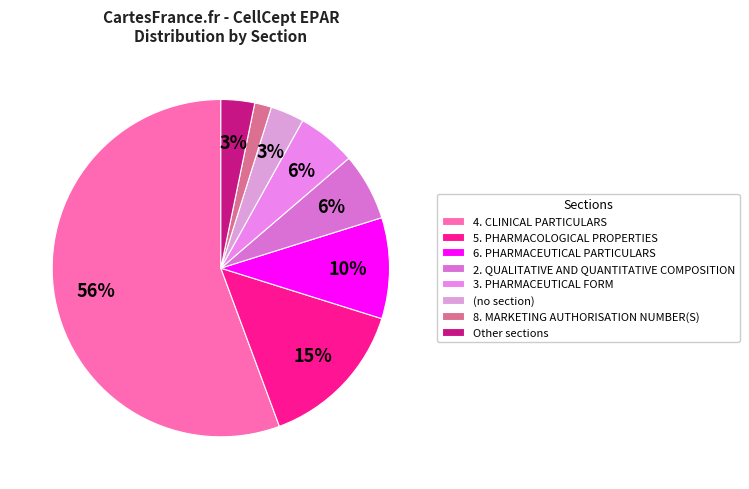

How many slices are in this pie chart?

8